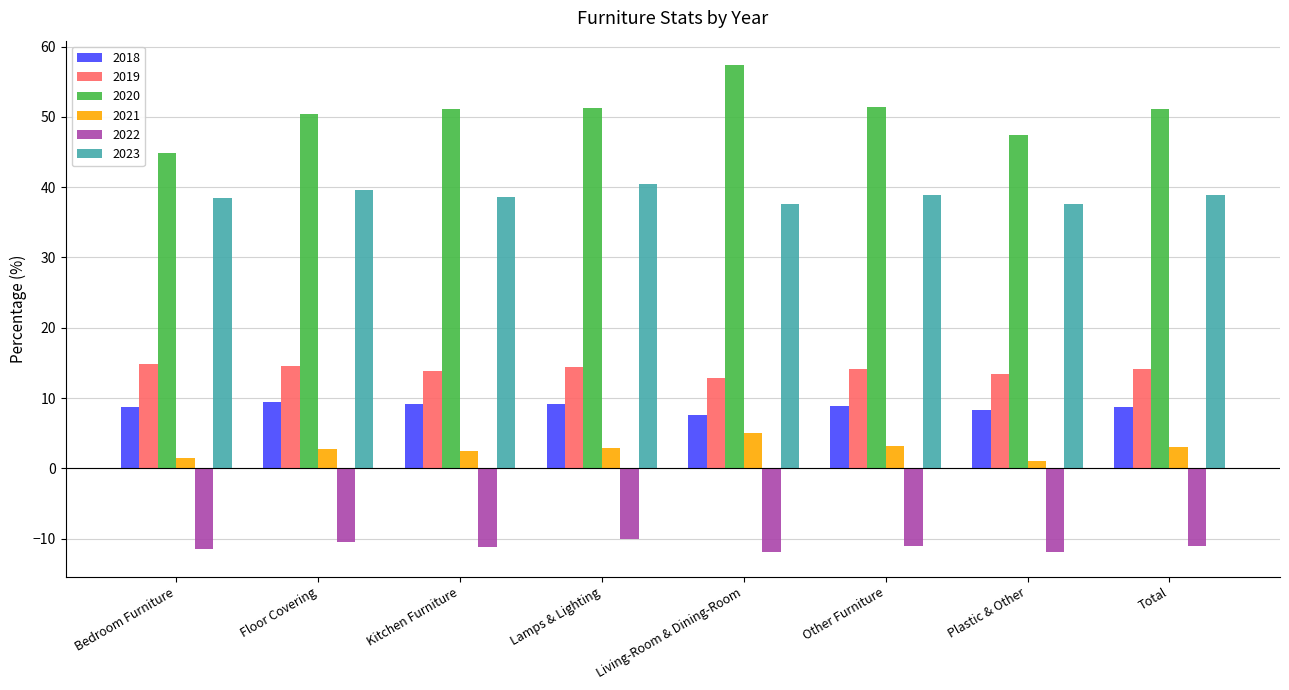

Read the 2021 value at Total.

3.0